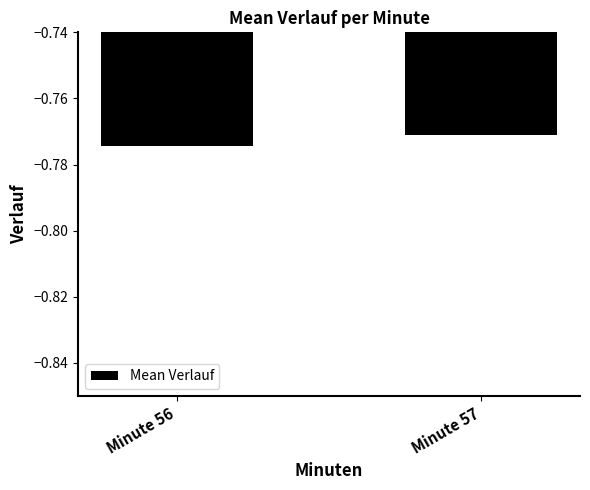

How many bars are there in total?

2